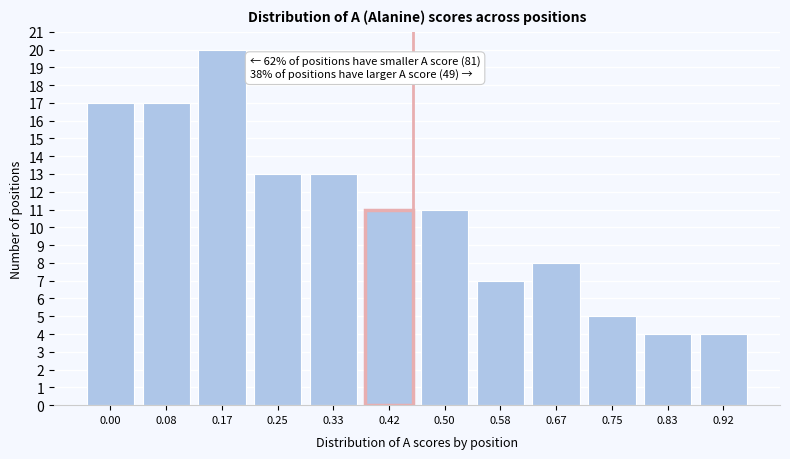

Reading left to right, what are all the values shown in this chart?

17	17	20	13	13	11	11	7	8	5	4	4